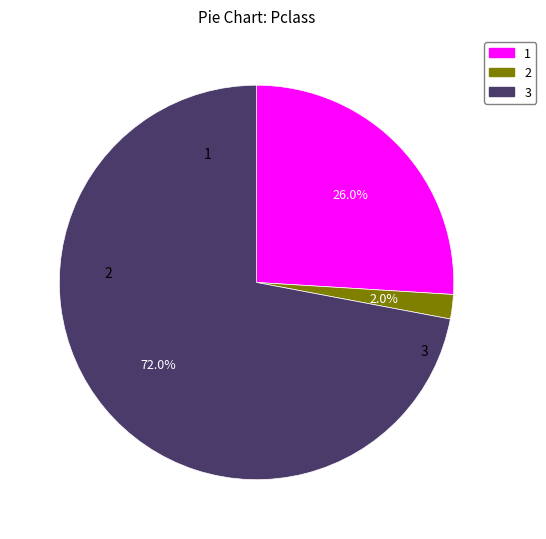

True or false: 3 accounts for 72% of the total.

True